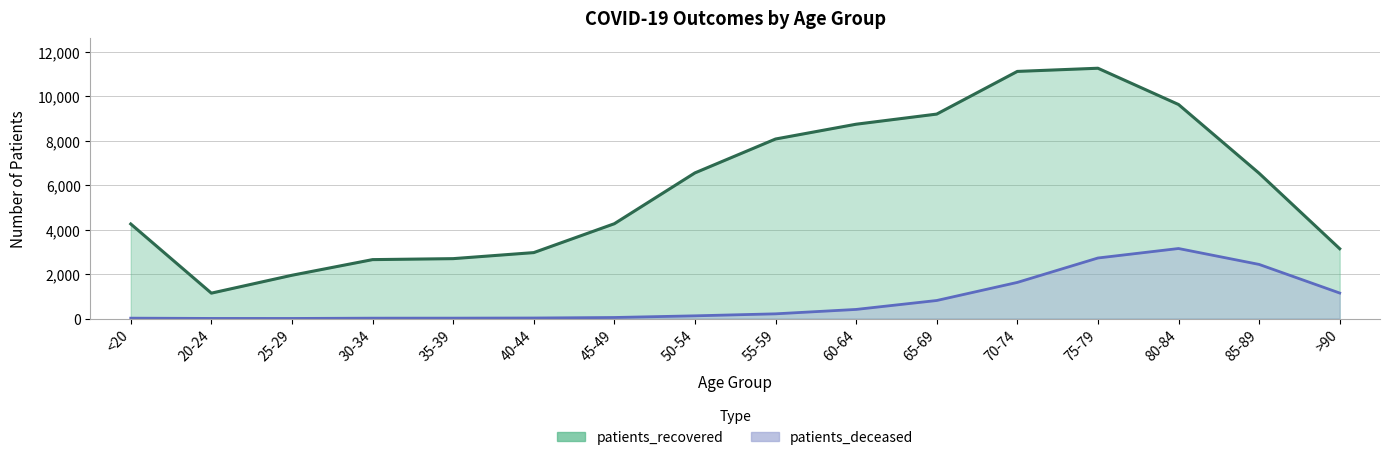

Between 40-44 and 50-54, which is larger?

50-54